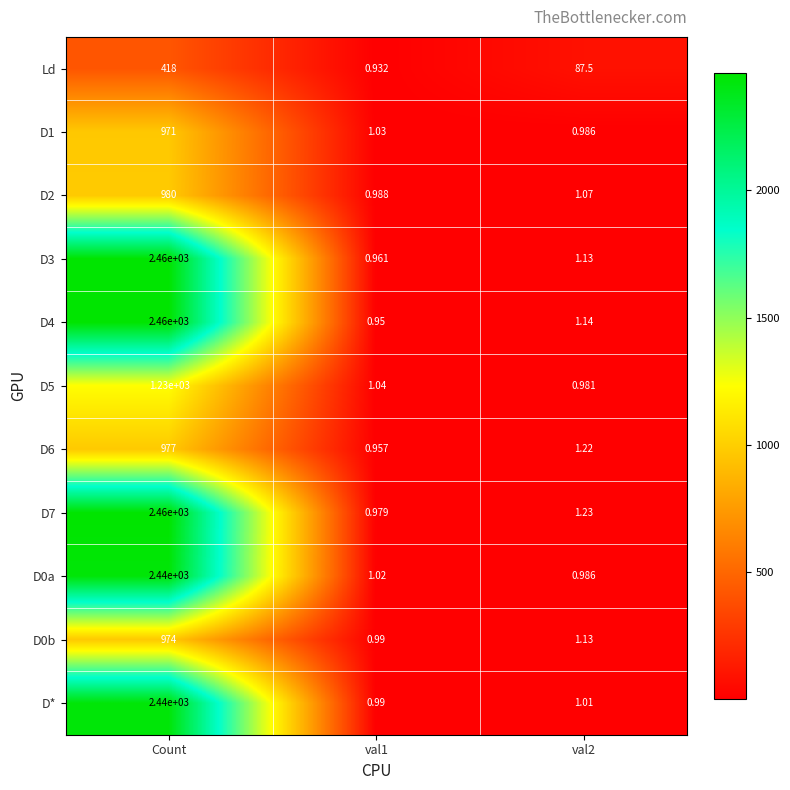

Count the number of categories in the chart.

3